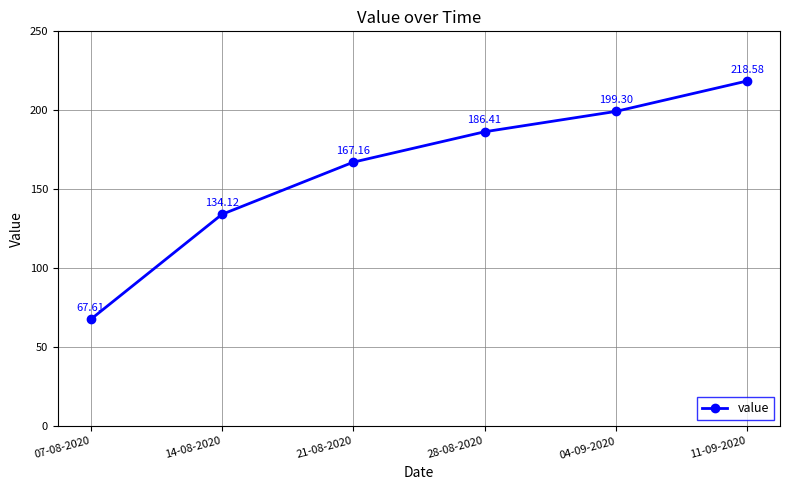

How many lines are shown in the chart?

1